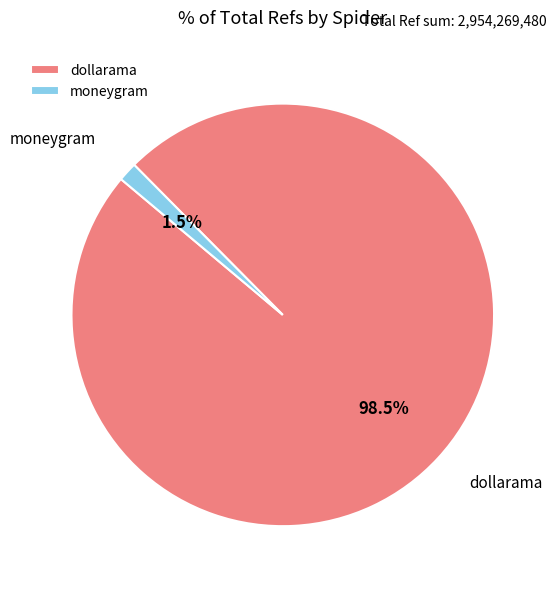

Is the sum of dollarama and moneygram greater than half?

Yes